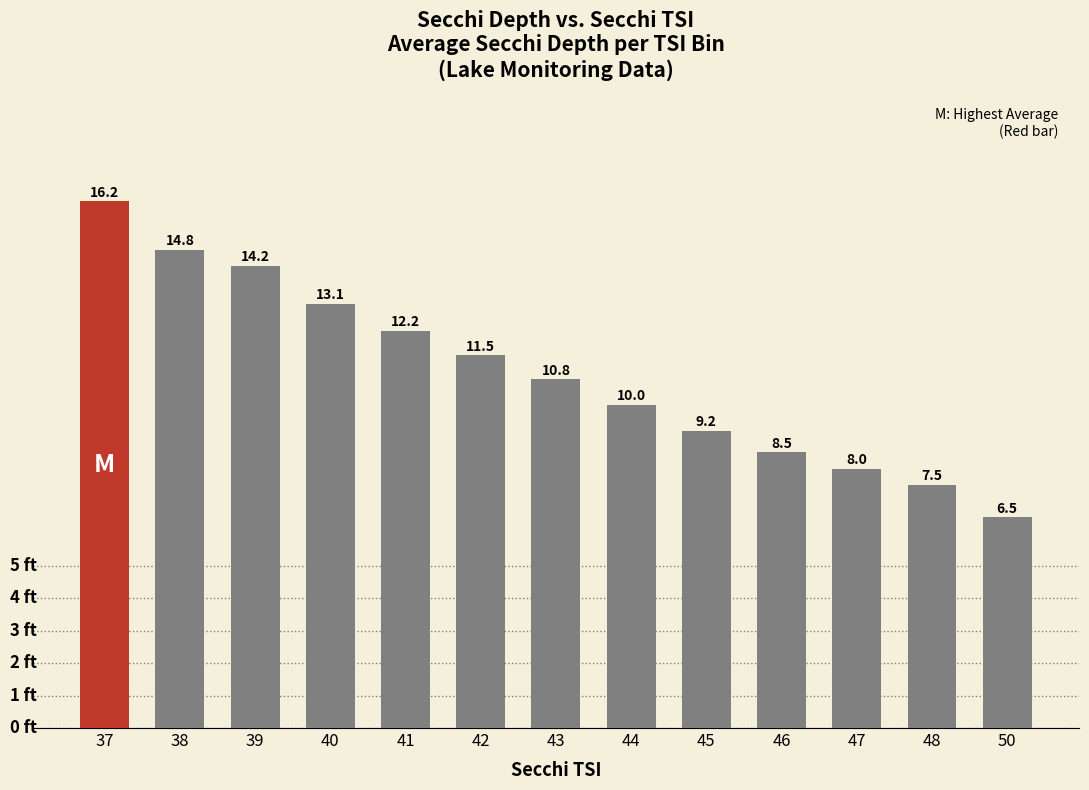

Which category has the highest value across all series?

37